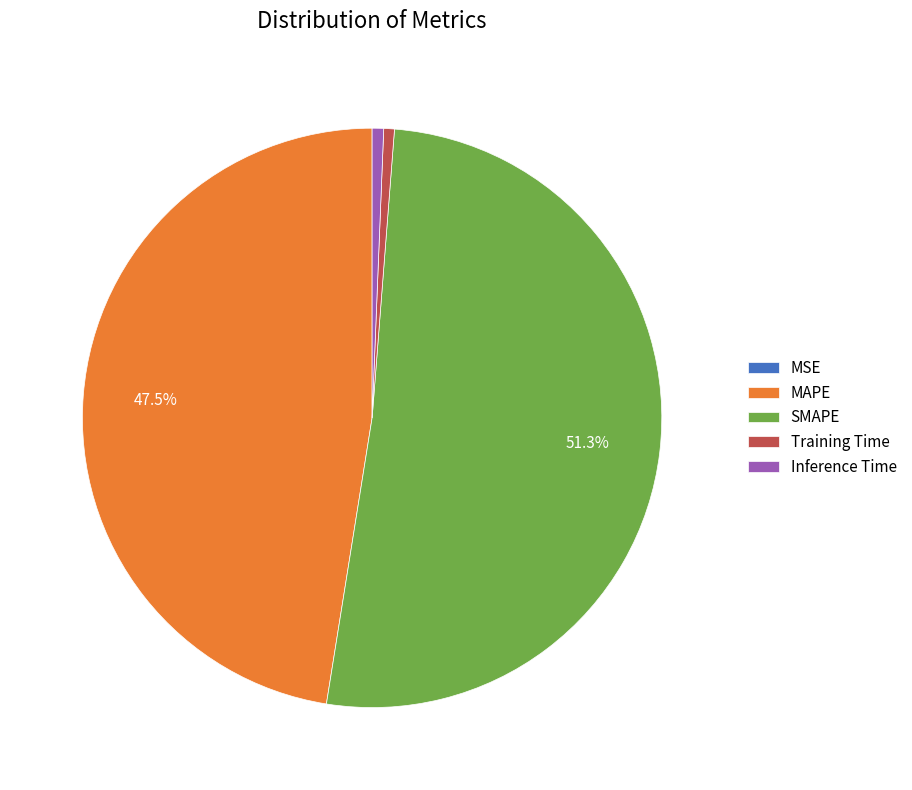

Which slice is the largest?

SMAPE